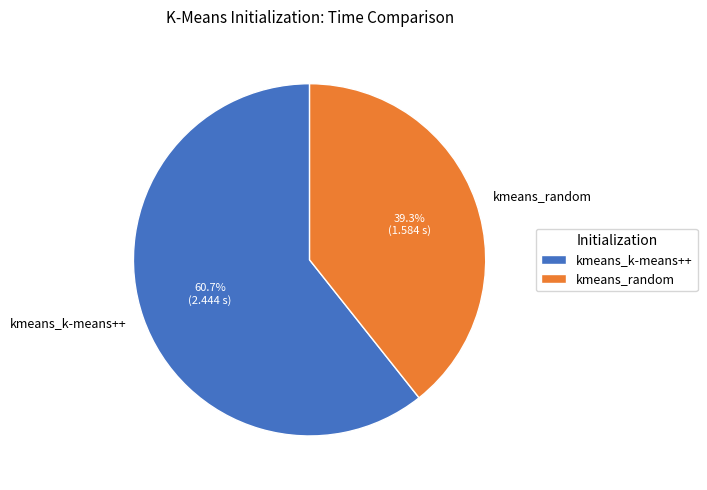

How many slices are in this pie chart?

2